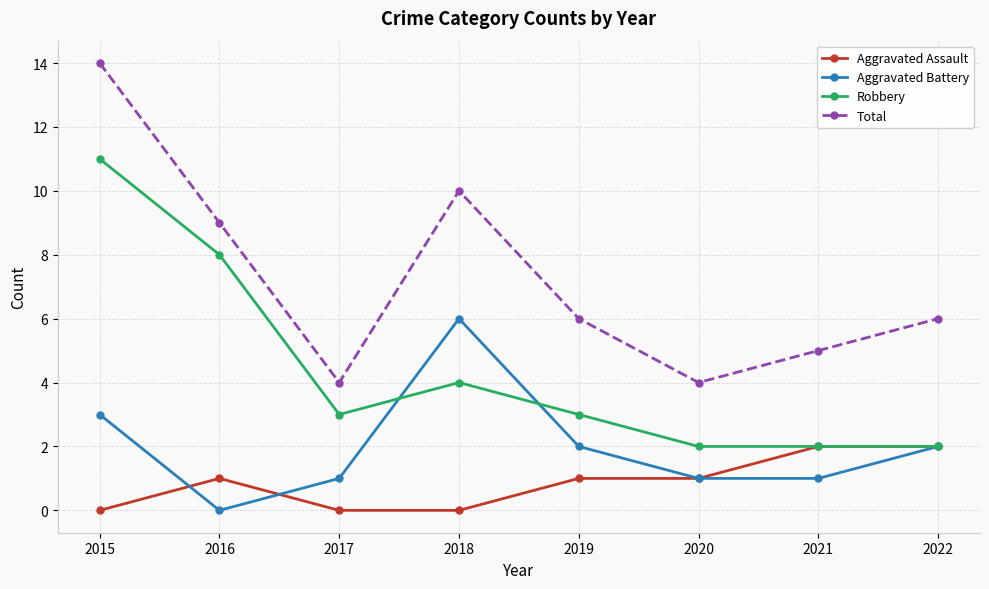

True or false: Aggravated Assault and Total cross at least once.

False